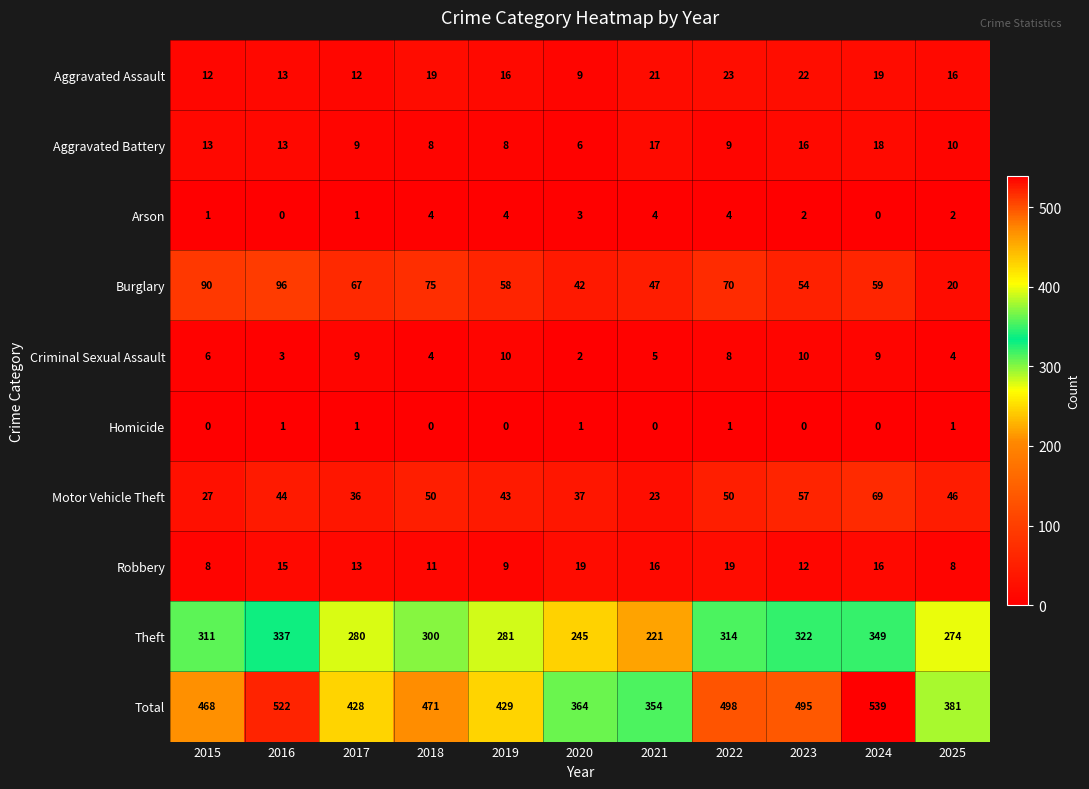

What is the difference between the Aggravated Battery values at 2019 and 2023?

8